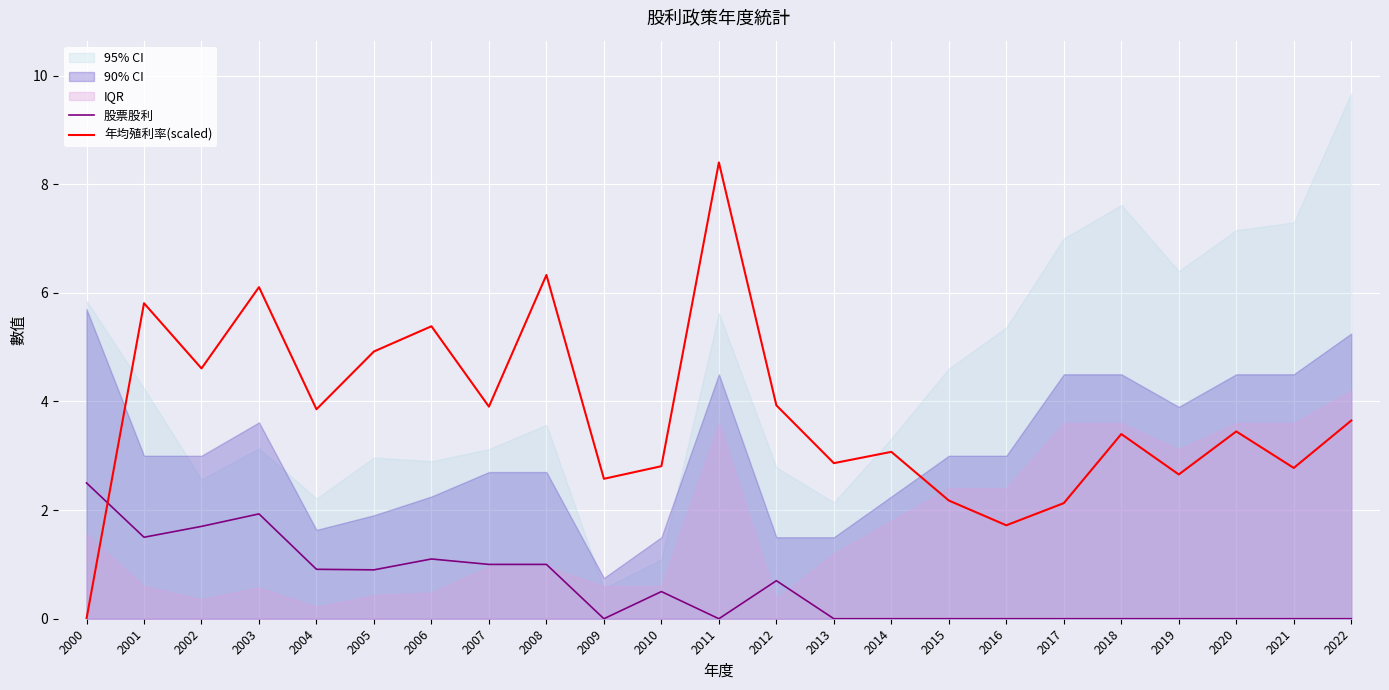

Rank the series by their average value, from highest to lowest.

年均殖利率(scaled), 股票股利